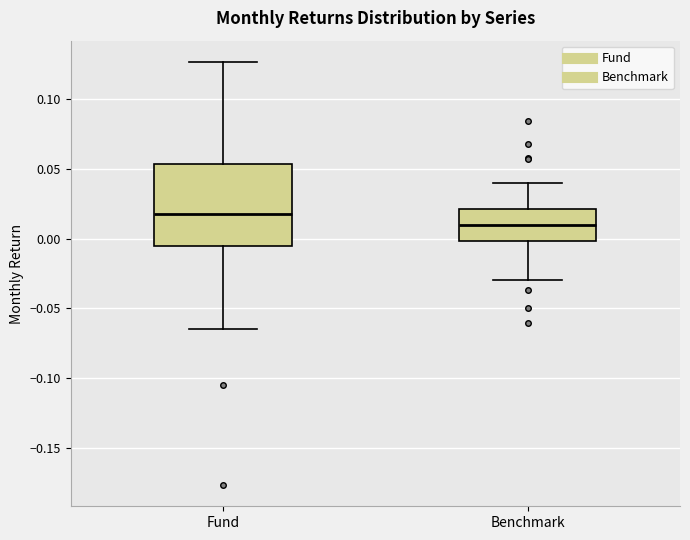

Which box's median line is the lowest?

Benchmark